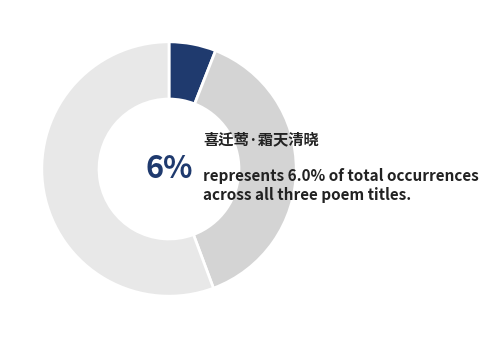

Is 西江月 题洞天清晓图 the majority of the pie?

Yes